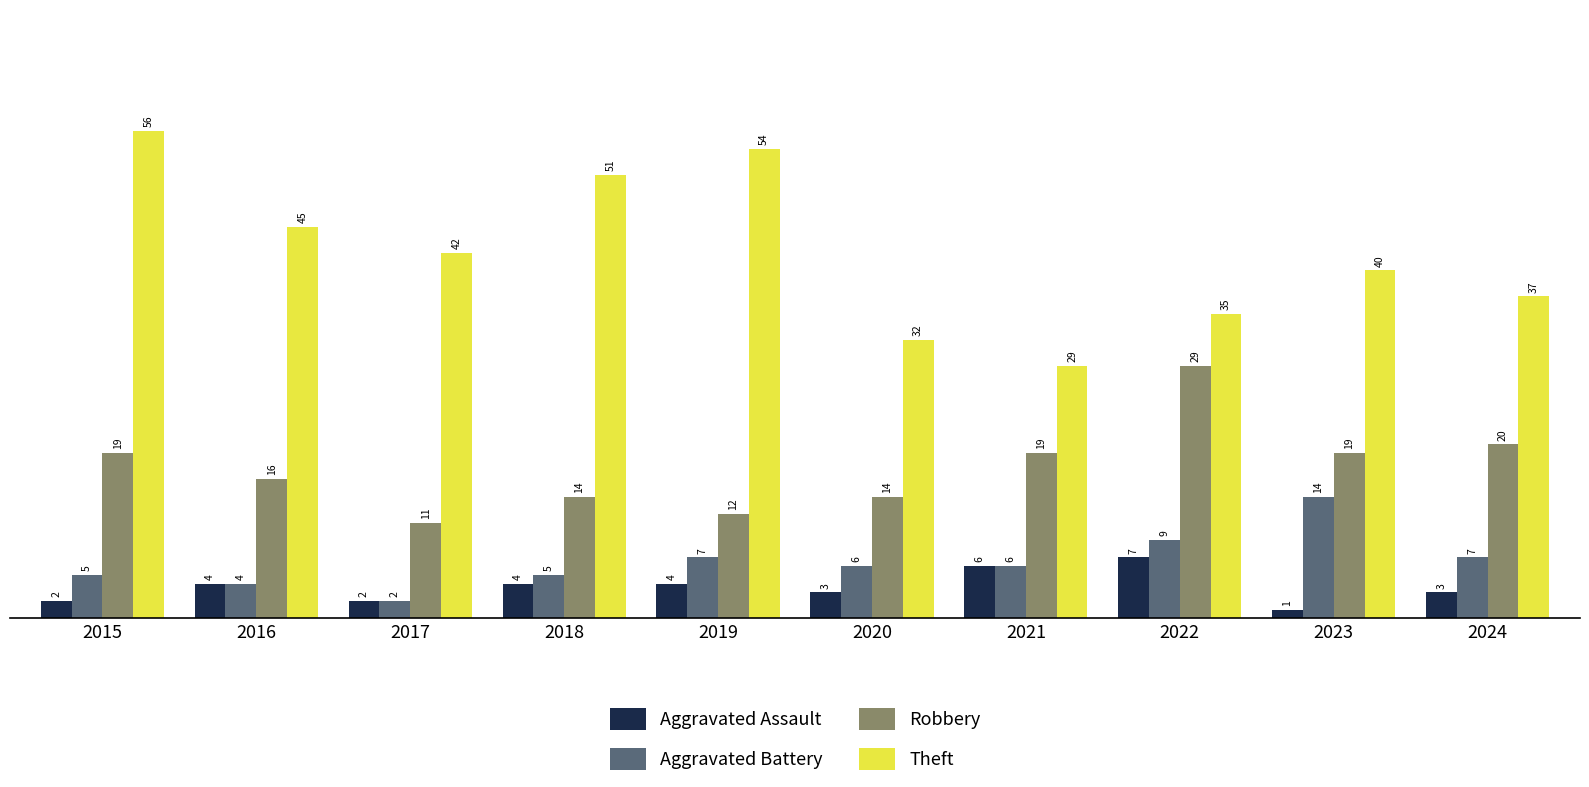

Rank the series by their maximum value, from lowest to highest.

Aggravated Assault, Aggravated Battery, Robbery, Theft